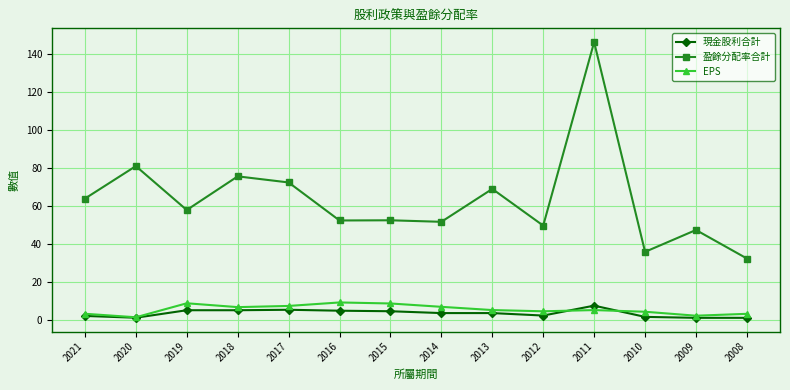

What is the value of the EPS point at the 14th from the left?

3.1